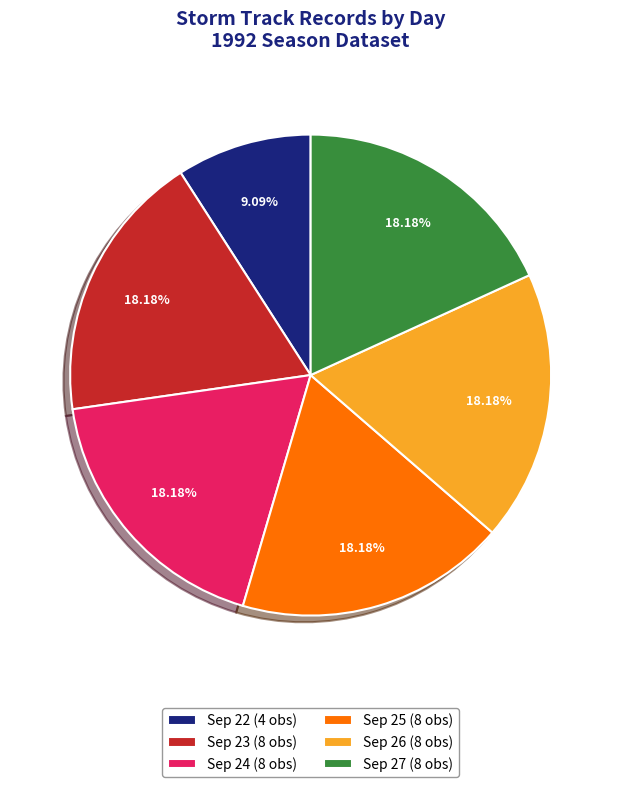

What is the smallest slice in the pie chart?

Sep 22 (4 obs)